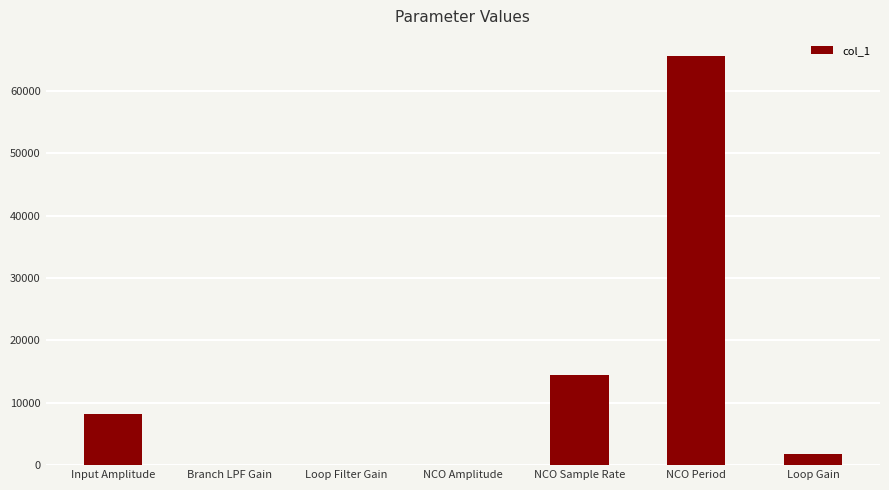

Reading left to right, transcribe all the data shown in this chart.

8191.0	1.0	1.0	1.0	14400.0	65536.0	1799.8